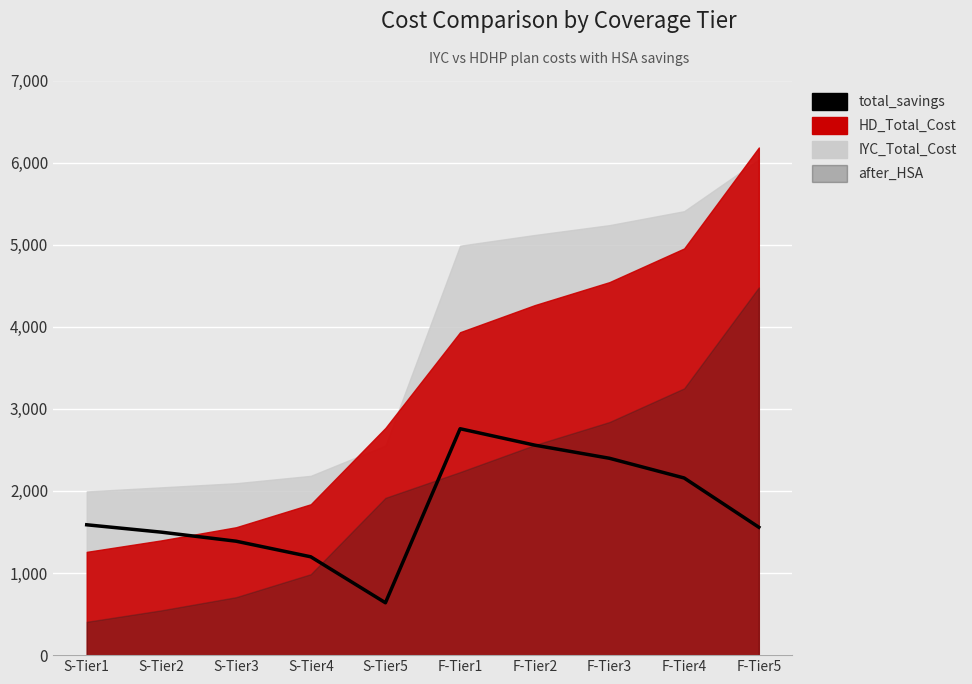

True or false: there are more than 2 points higher than both neighbors.

False